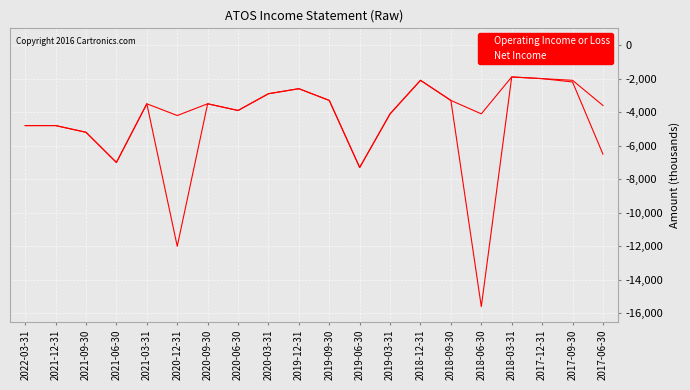

How many lines are shown in the chart?

2